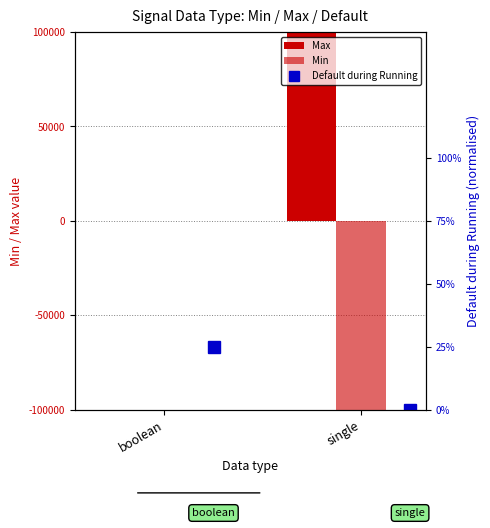

Between boolean and single, which series saw the biggest shift?

Min